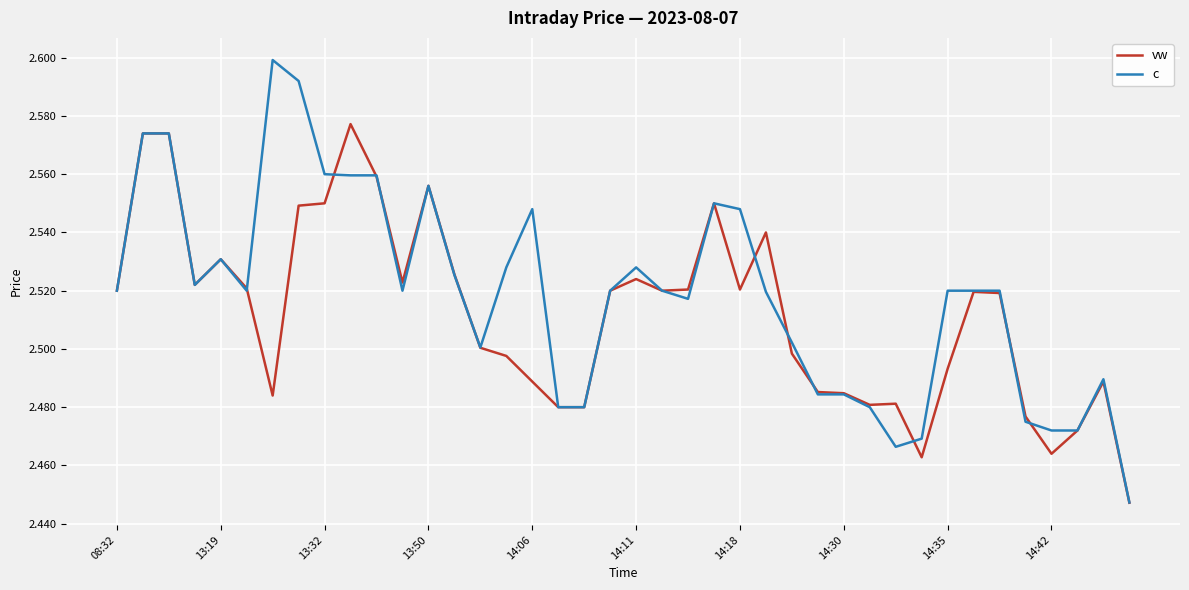

Which series has the largest range (max minus min)?

c